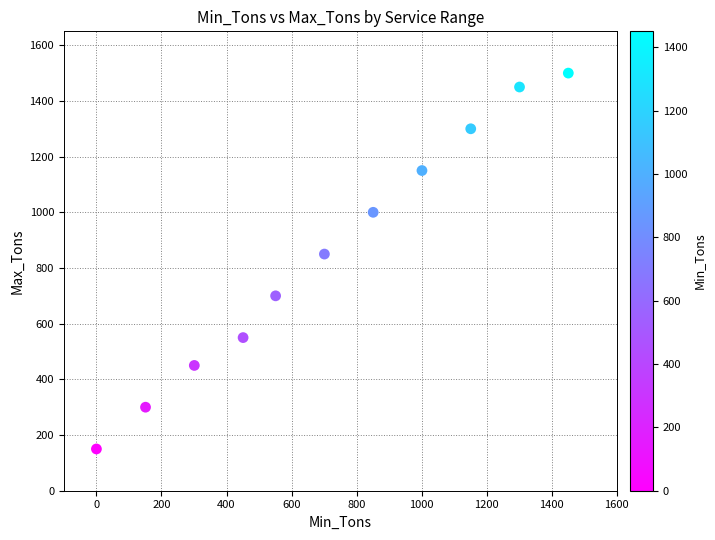

What is the range of Y values (max minus min)?

1350